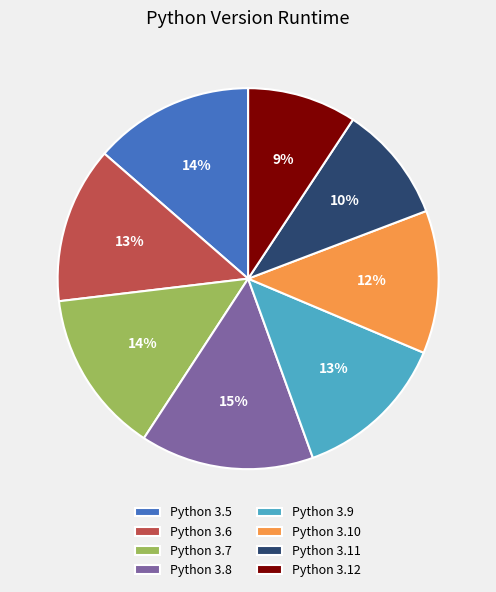

Approximately how many times larger is the value at Python 3.5 compared to Python 3.7?

1.0